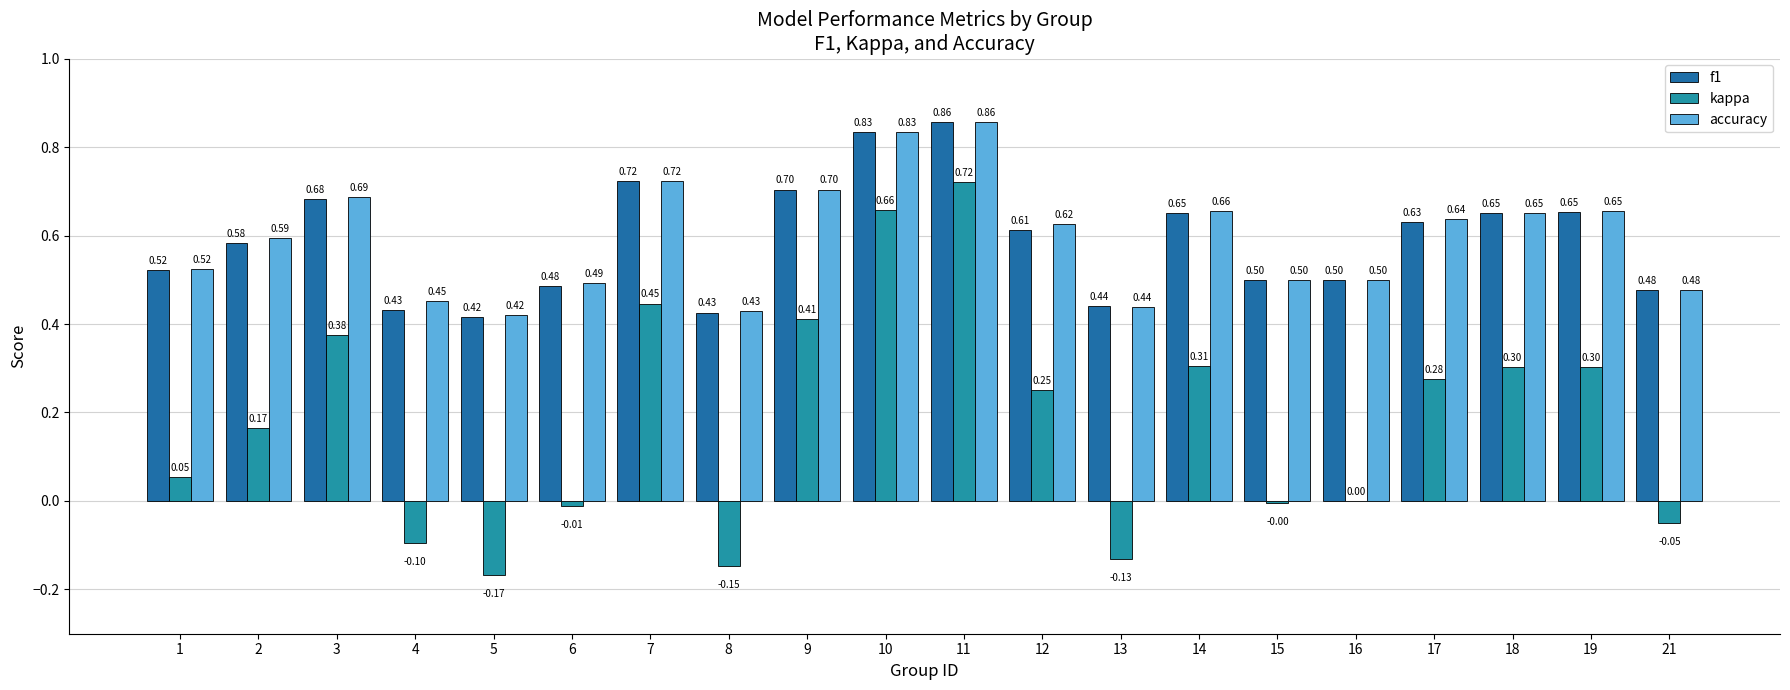

Which series has the largest total across all categories?

accuracy